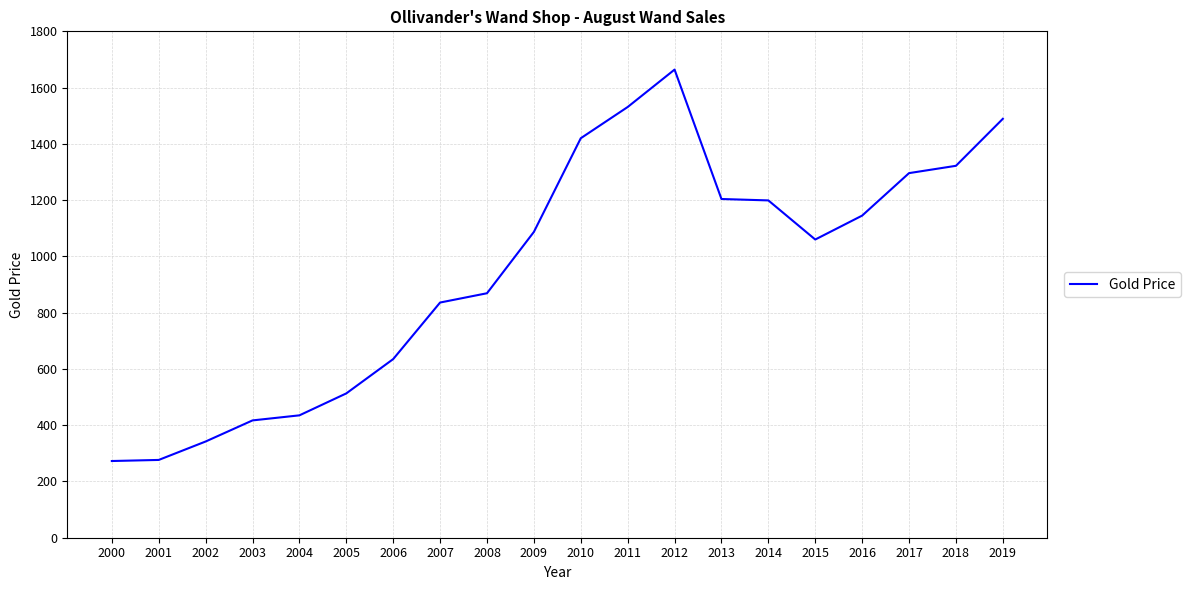

What is the difference between the values at 2010 and 2009?

333.0